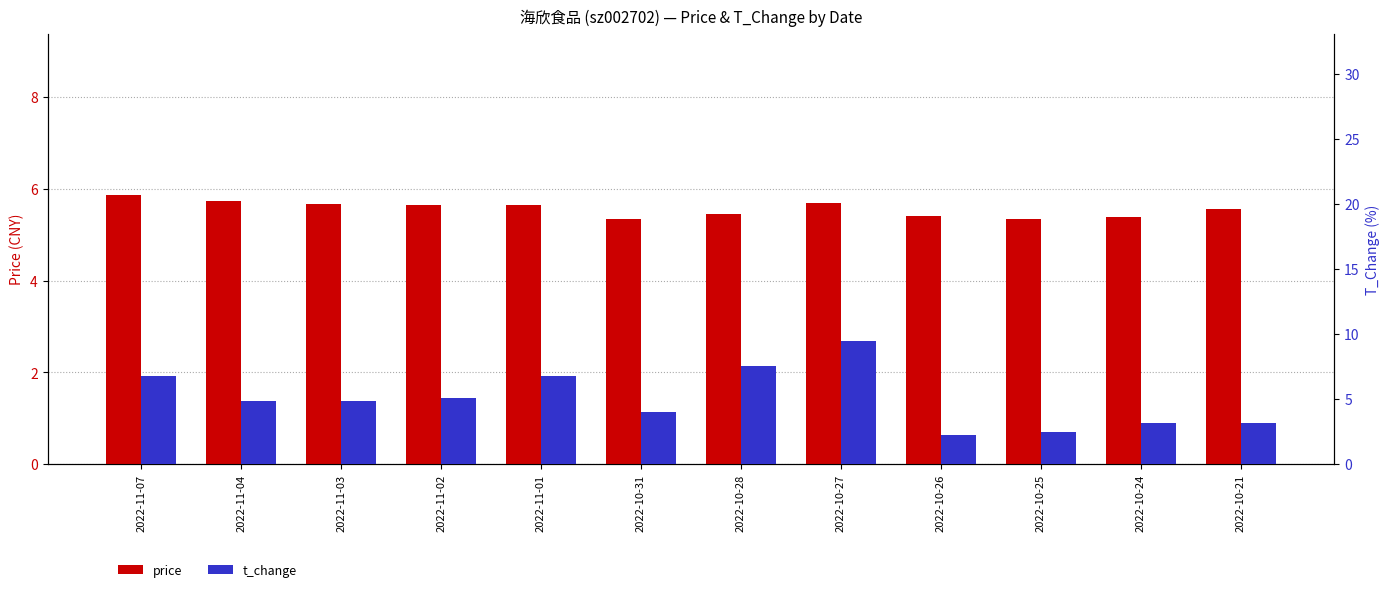

How many data points does each series have?

12